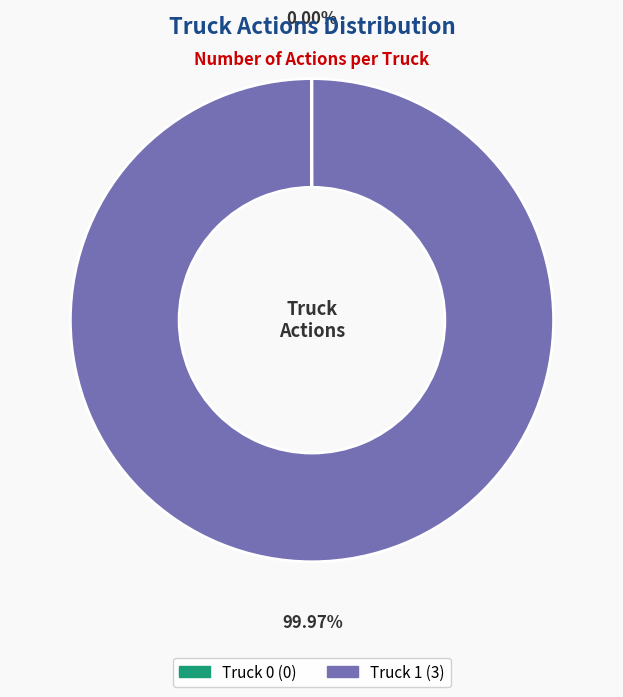

Which category has the biggest portion of the pie?

Truck 1